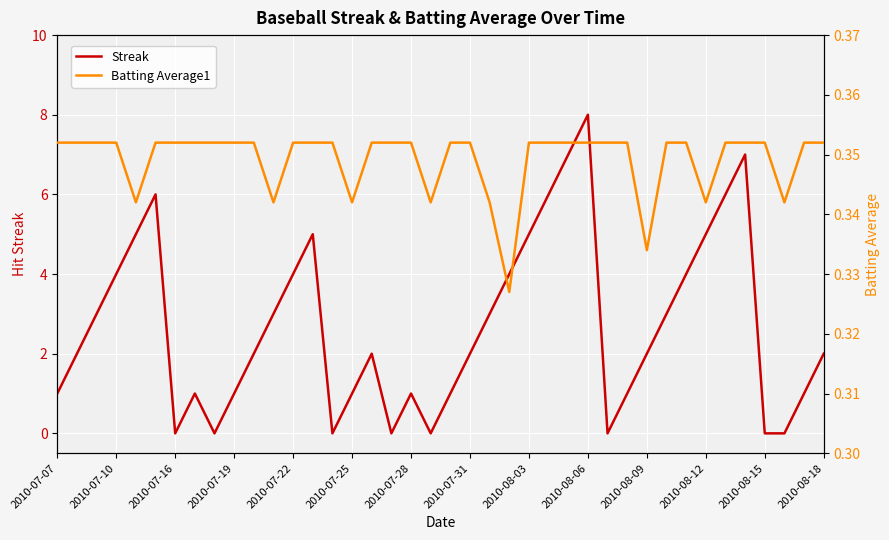

List the series in order of their peak value, highest first.

Streak, Batting Average1